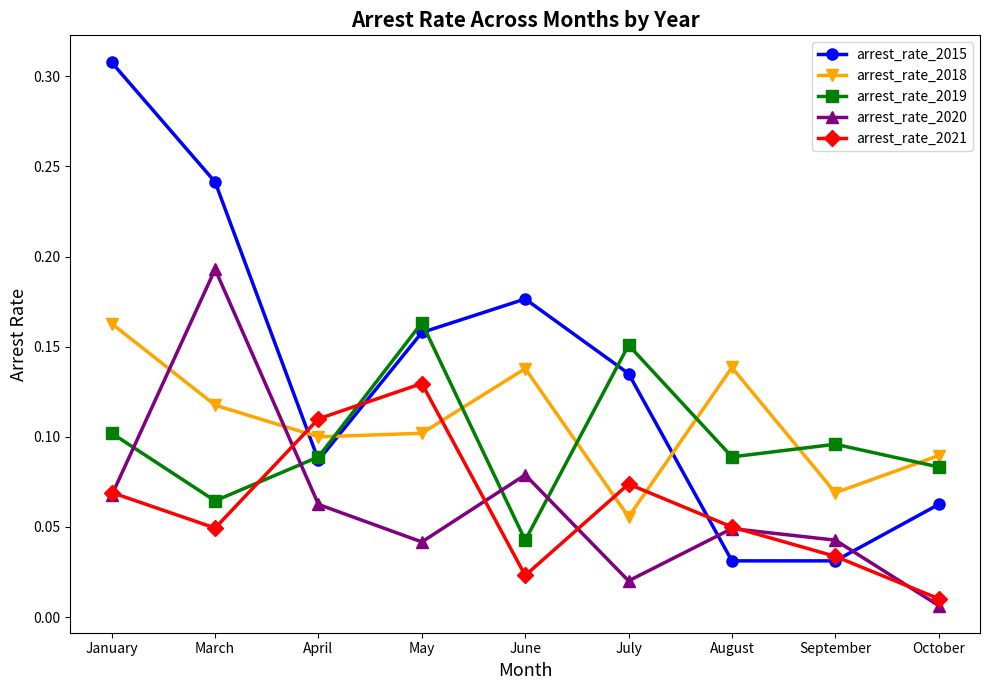

How many lines are shown in the chart?

5